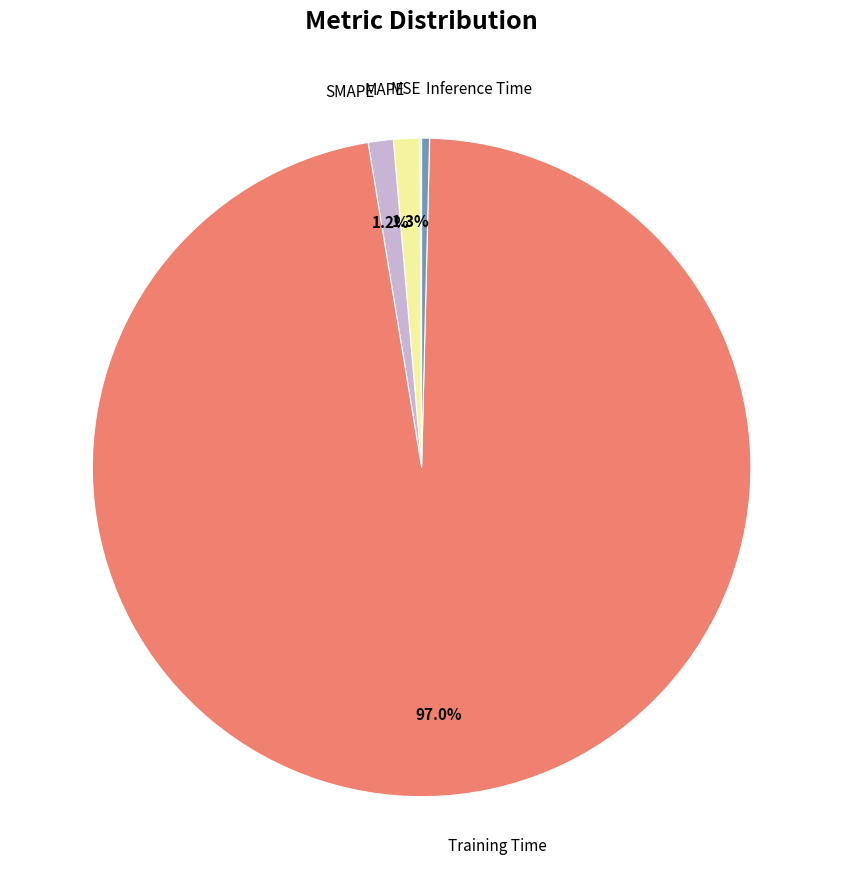

Is there any slice that represents more than half of the pie?

Yes